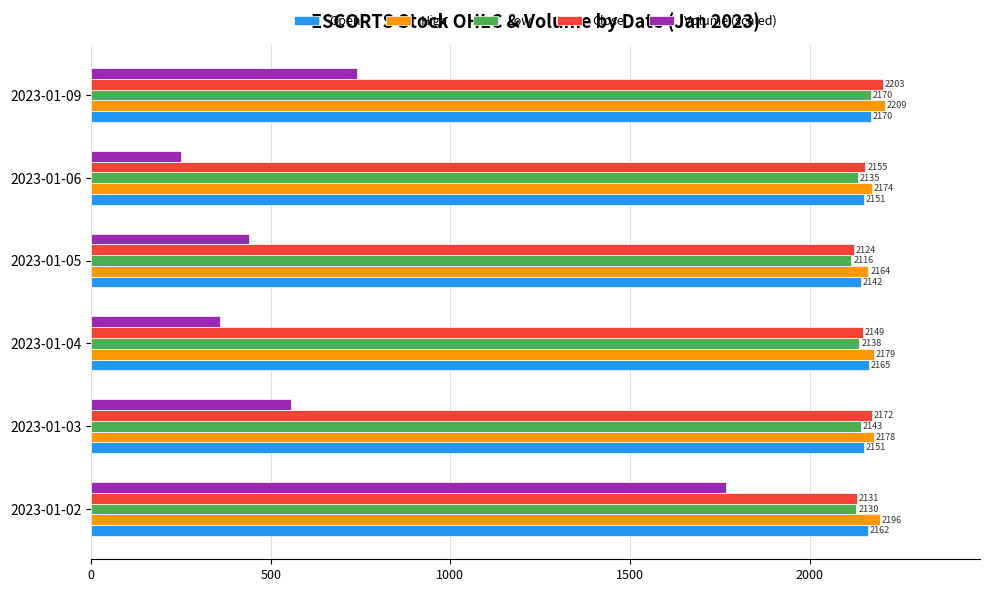

Read the Low value at 2023-01-06.

2135.1